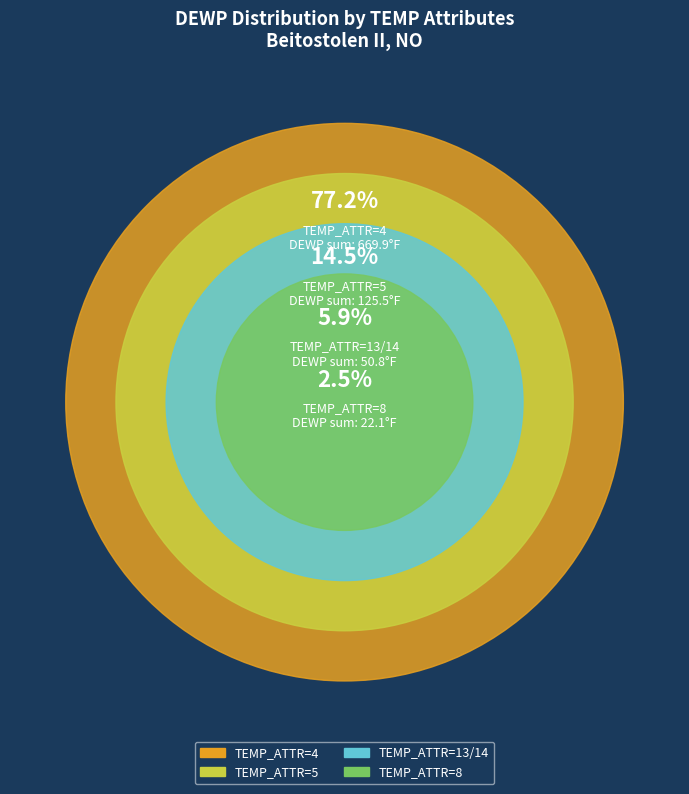

Which category has the biggest portion of the pie?

4